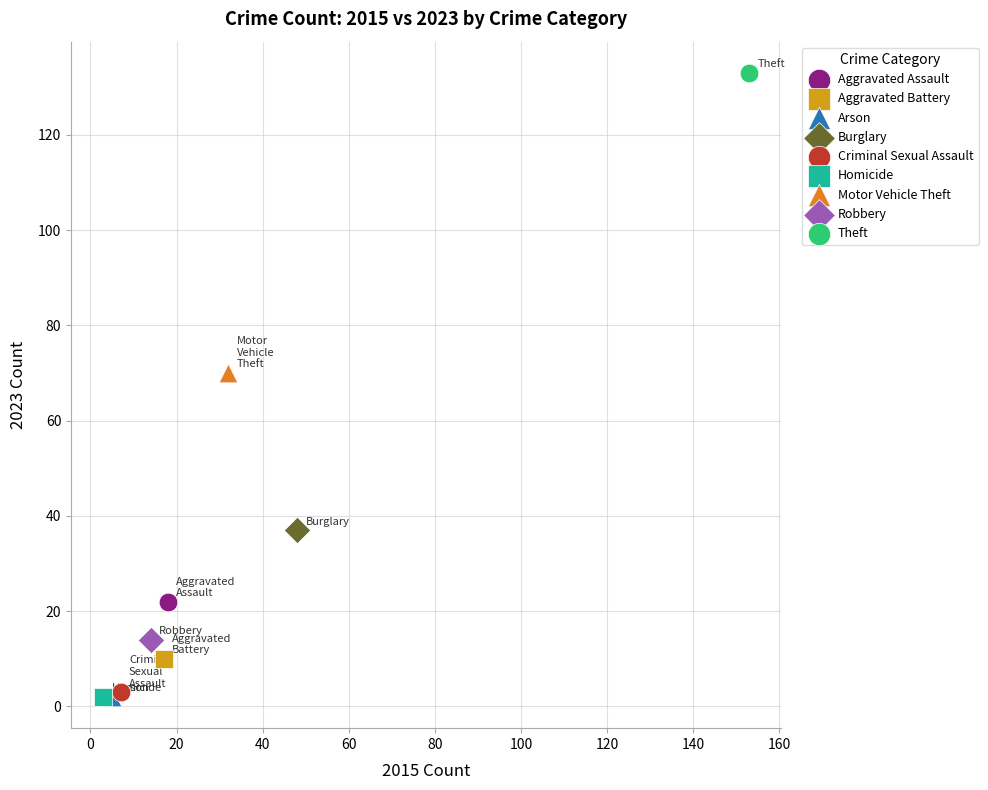

What are all the series names shown in the legend?

Aggravated Assault, Aggravated Battery, Arson, Burglary, Criminal Sexual Assault, Homicide, Motor Vehicle Theft, Robbery, Theft